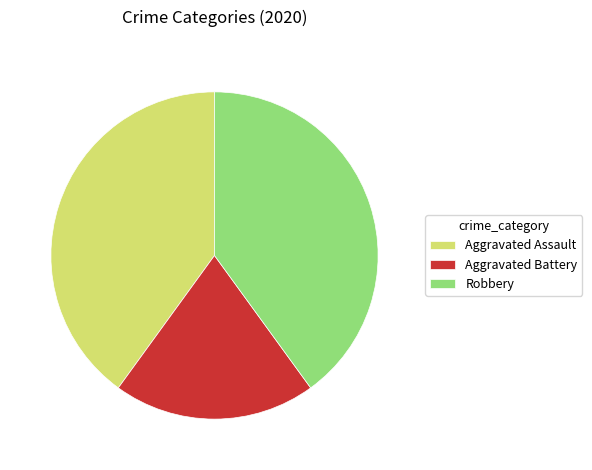

True or false: Aggravated Battery accounts for 7% of the total.

False